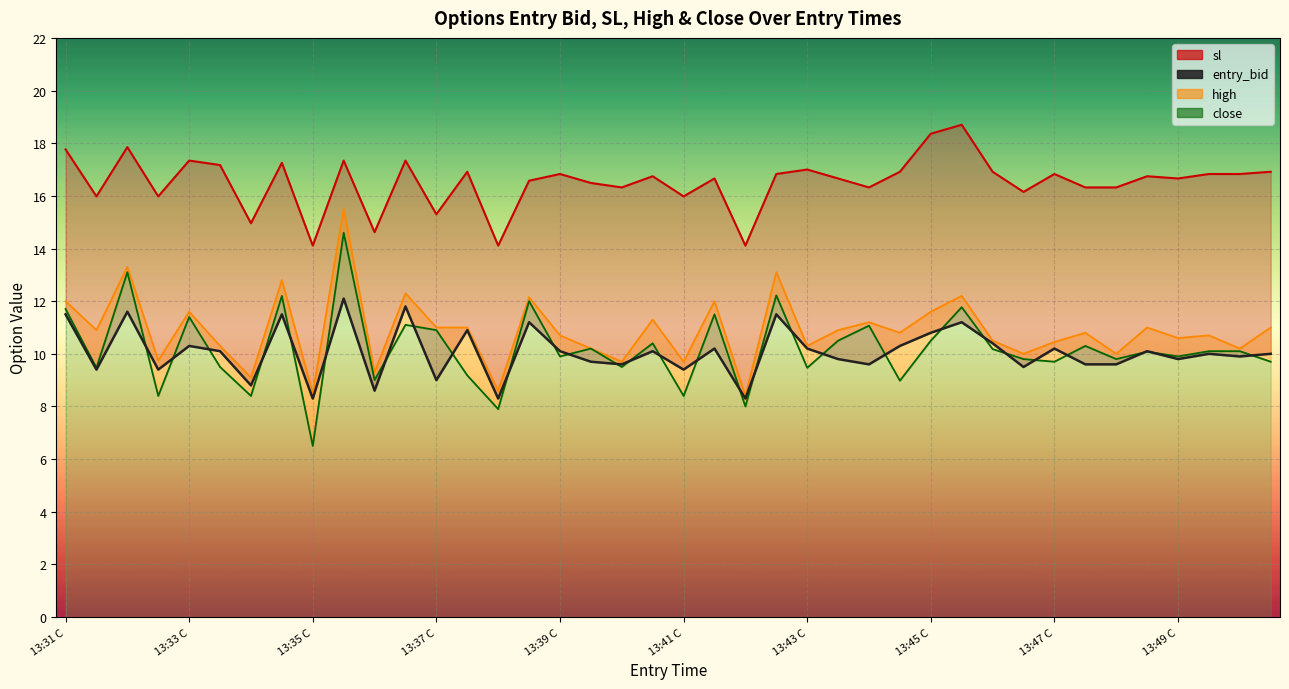

Reading left to right, transcribe all the data shown in this chart.

sl: 17.8	16.0	17.9	16.0	17.3	17.2	15.0	17.3	14.1	17.3	14.6	17.3	15.3	16.9	14.1	16.6	16.8	16.5	16.3	16.7	16.0	16.7	14.1	16.8	17.0	16.7	16.3	16.9	18.4	18.7	16.9	16.1	16.8	16.3	16.3	16.7	16.7	16.8	16.8	16.9
entry_bid: 11.5	9.4	11.6	9.4	10.3	10.1	8.8	11.5	8.3	12.1	8.6	11.8	9.0	10.9	8.3	11.2	10.1	9.7	9.6	10.1	9.4	10.2	8.3	11.5	10.2	9.8	9.6	10.3	10.8	11.2	10.4	9.5	10.2	9.6	9.6	10.1	9.8	10.0	9.9	10.0
high: 12.0	10.9	13.3	9.8	11.6	10.3	9.1	12.8	8.5	15.5	9.3	12.3	11.0	11.0	8.6	12.2	10.7	10.2	9.7	11.3	9.7	12.0	8.4	13.1	10.3	10.9	11.2	10.8	11.6	12.2	10.5	10.0	10.4	10.8	10.0	11.0	10.6	10.7	10.2	11.0
close: 11.7	9.5	13.1	8.4	11.4	9.5	8.4	12.2	6.5	14.6	9.0	11.1	10.9	9.2	7.9	12.0	9.9	10.2	9.5	10.4	8.4	11.5	8.0	12.2	9.5	10.5	11.1	9.0	10.5	11.8	10.2	9.8	9.7	10.3	9.8	10.1	9.9	10.1	10.1	9.7